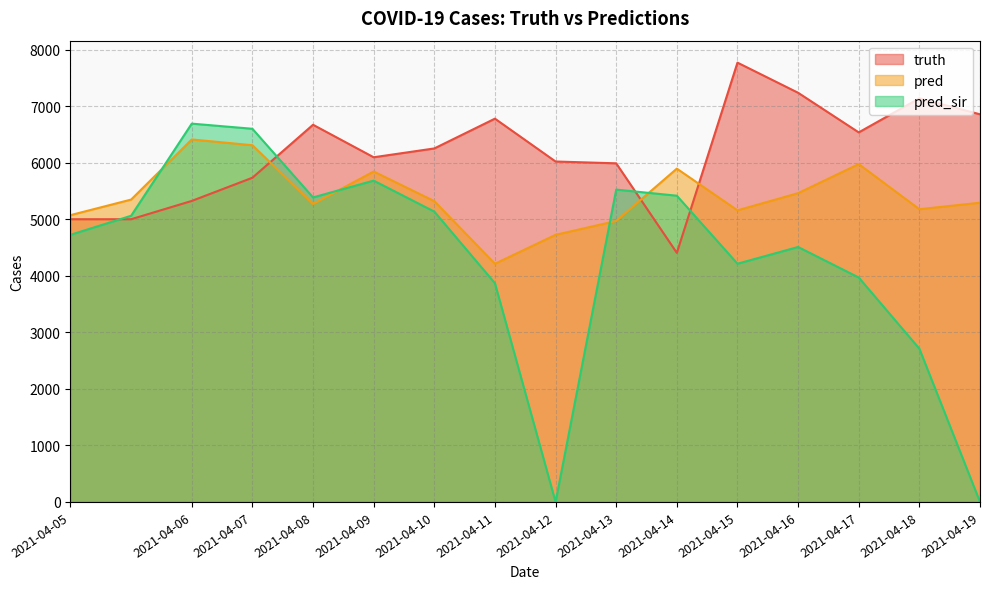

Rank the series by their maximum value, from lowest to highest.

pred, pred_sir, truth